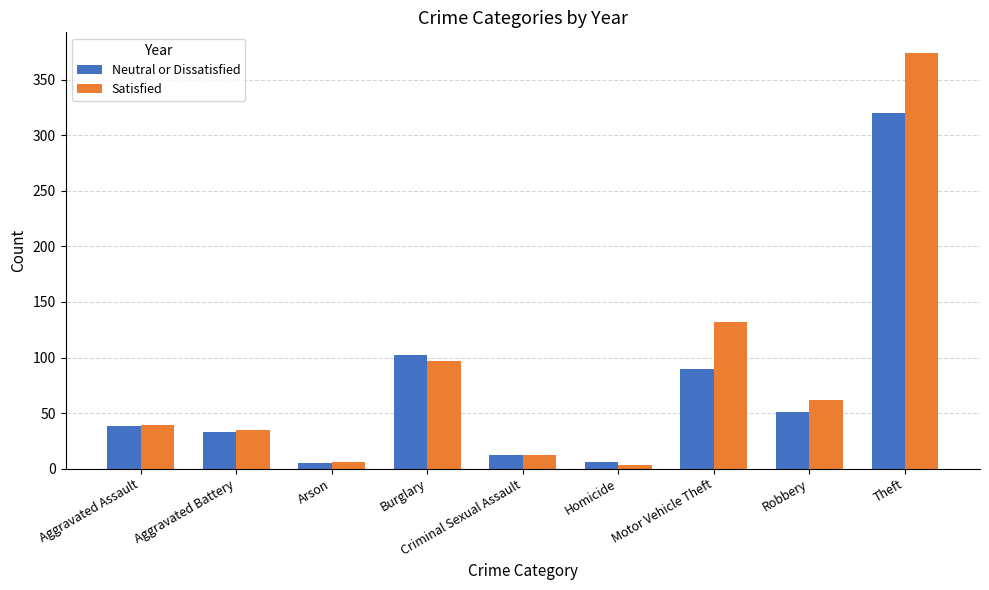

Where is Satisfied nearest to the value 188?

Motor Vehicle Theft